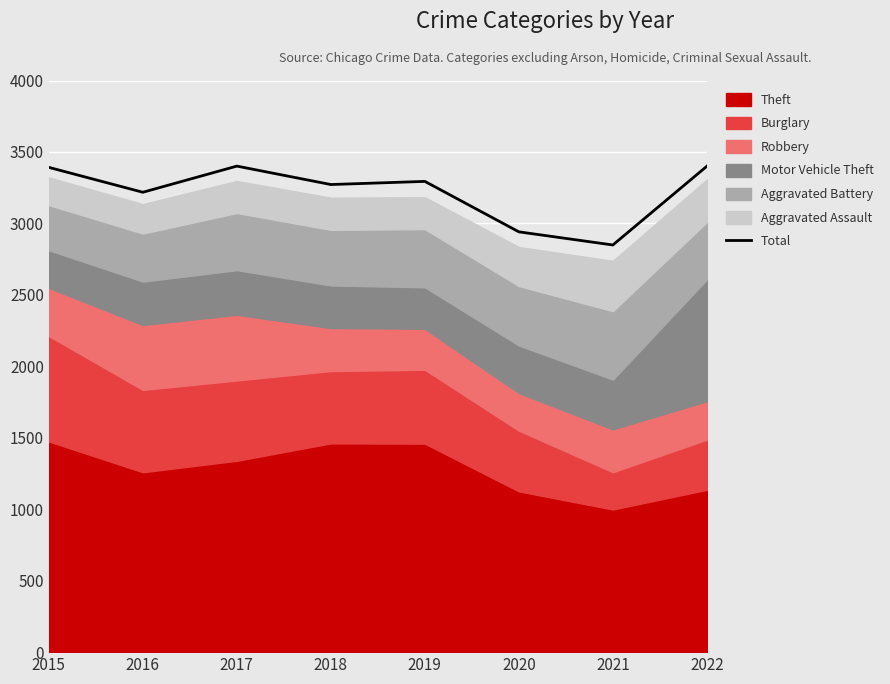

What is the lowest value of the Total series?

2849